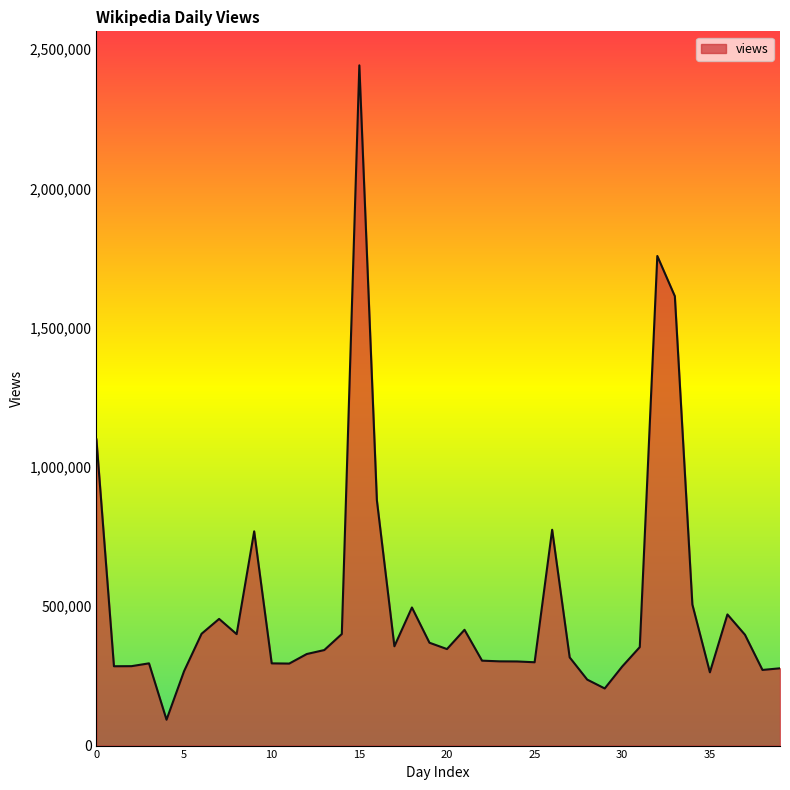

What is the difference between the maximum and minimum values?

2348775